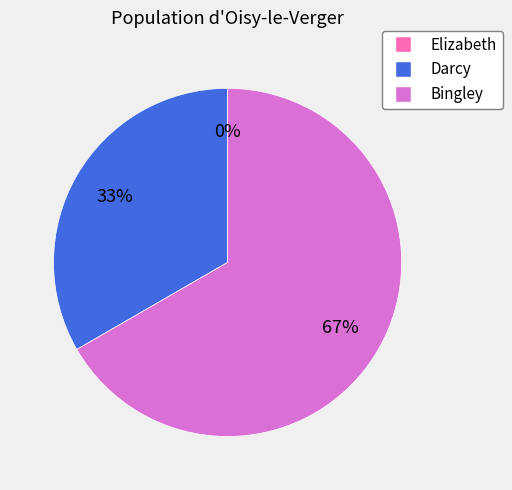

To the nearest percent, what is the difference between the largest and smallest slice percentages?

67%